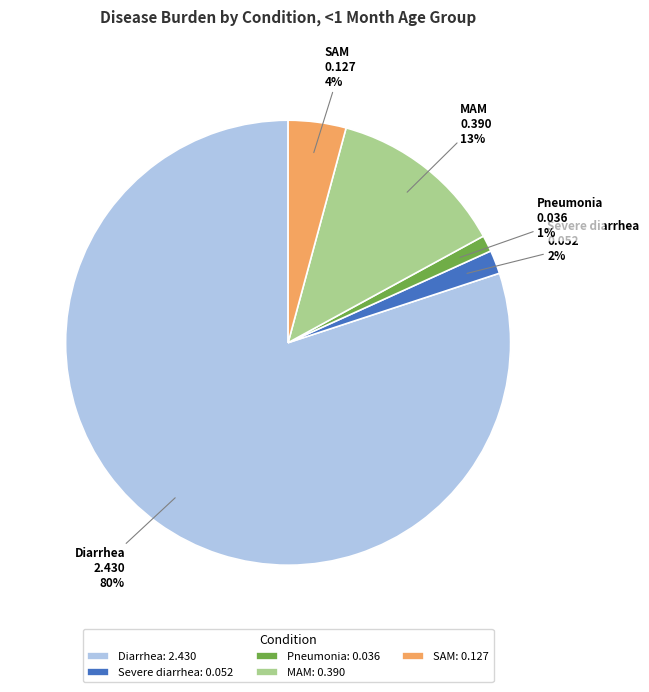

Count the number of slices in the pie.

5